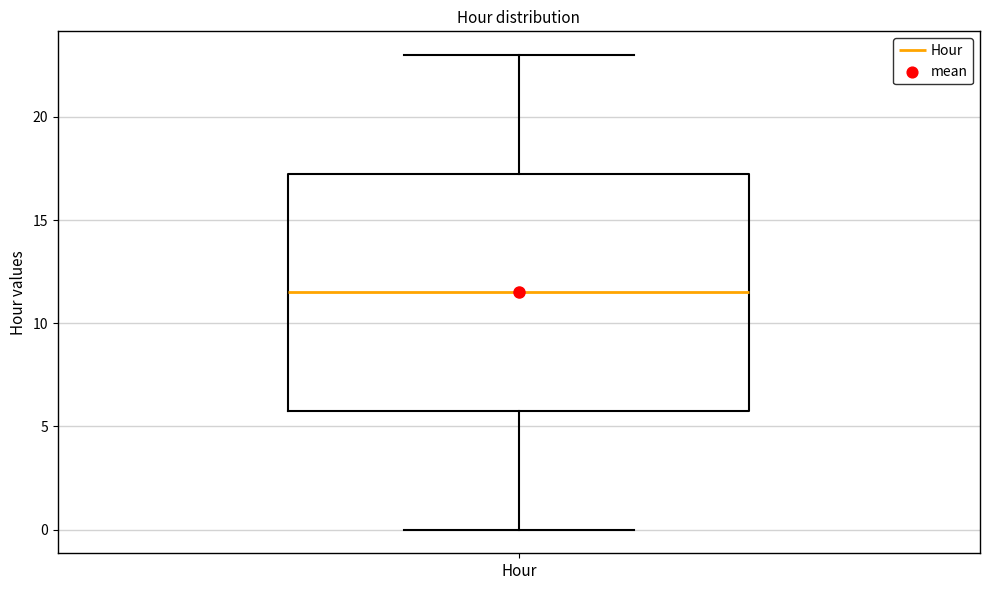

Transcribe this box plot: give where the median line is, the range the box spans, and where the two whiskers end, as read against the y-axis. The values are not printed on the chart, so give them approximately, as read against the axis.

median 11.5, box 6.0 to 17.5, whiskers 0.0 to 23.0